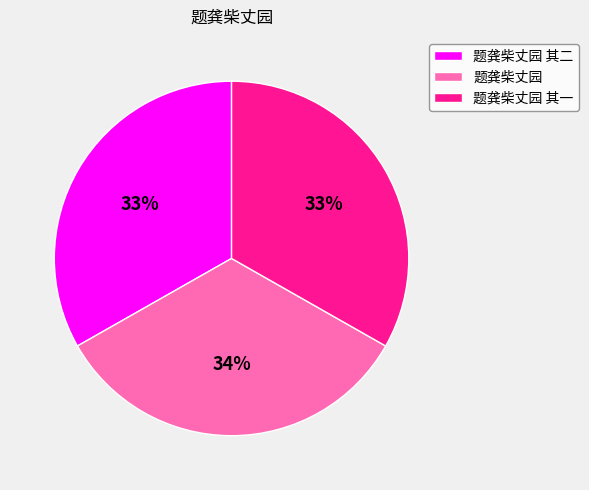

To the nearest percent, what percentage of the pie is 题龚柴丈园 其一?

33%